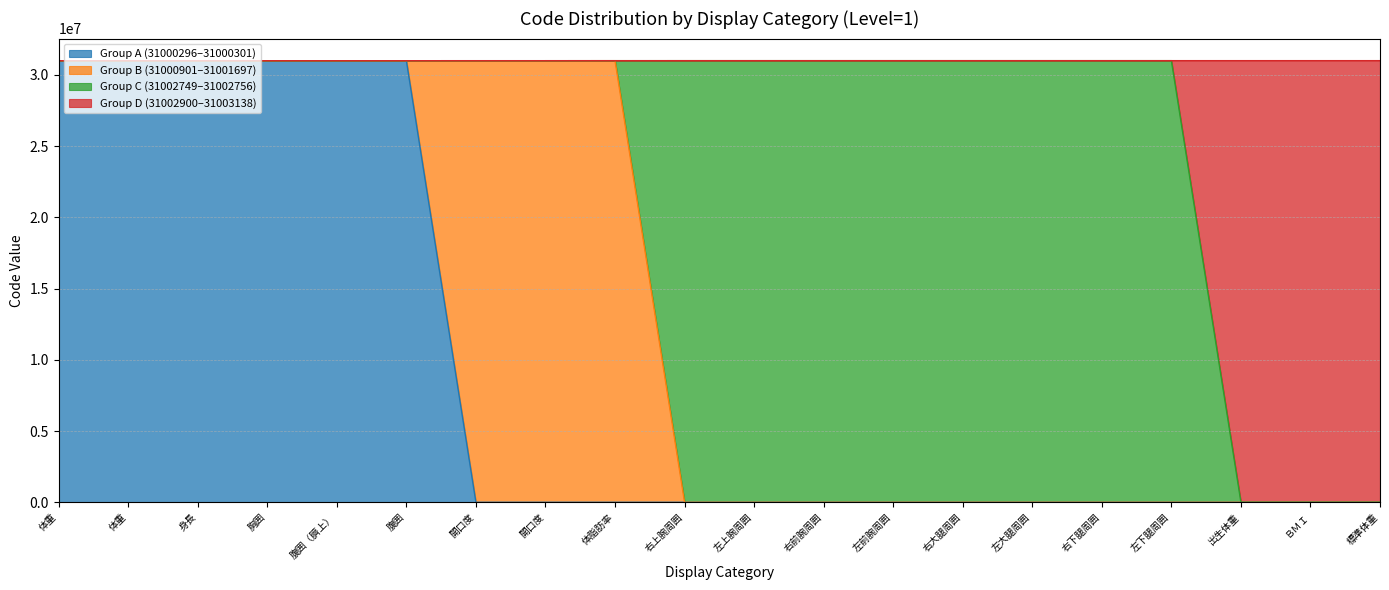

What are all the series names shown in the legend?

Group A (31000296–31000301), Group B (31000901–31001697), Group C (31002749–31002756), Group D (31002900–31003138)